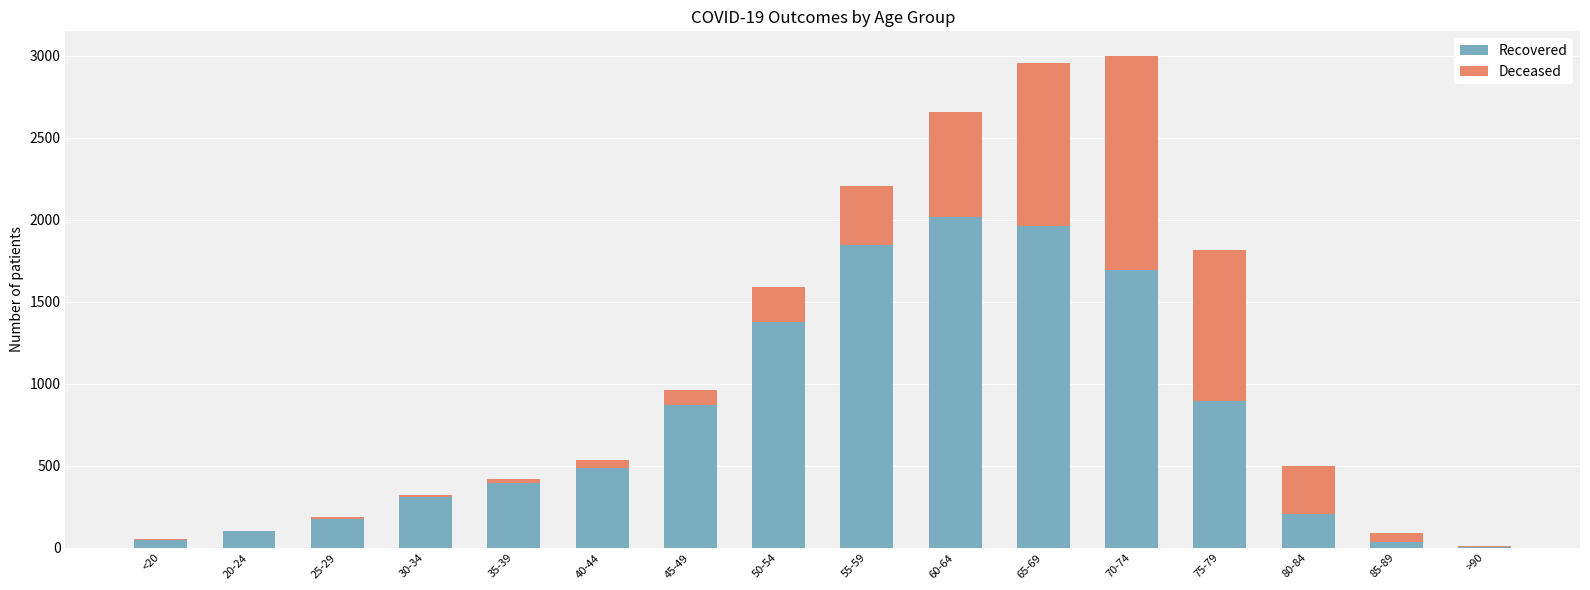

The value of Recovered at 75-79 is 894. True or false?

True